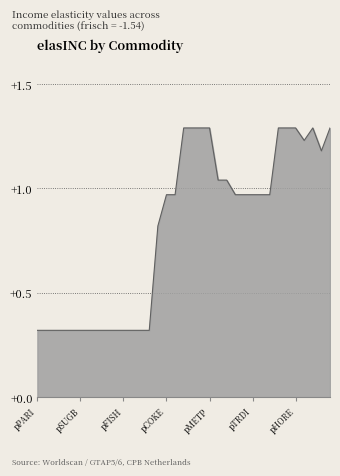

What is the greatest value displayed?

1.3